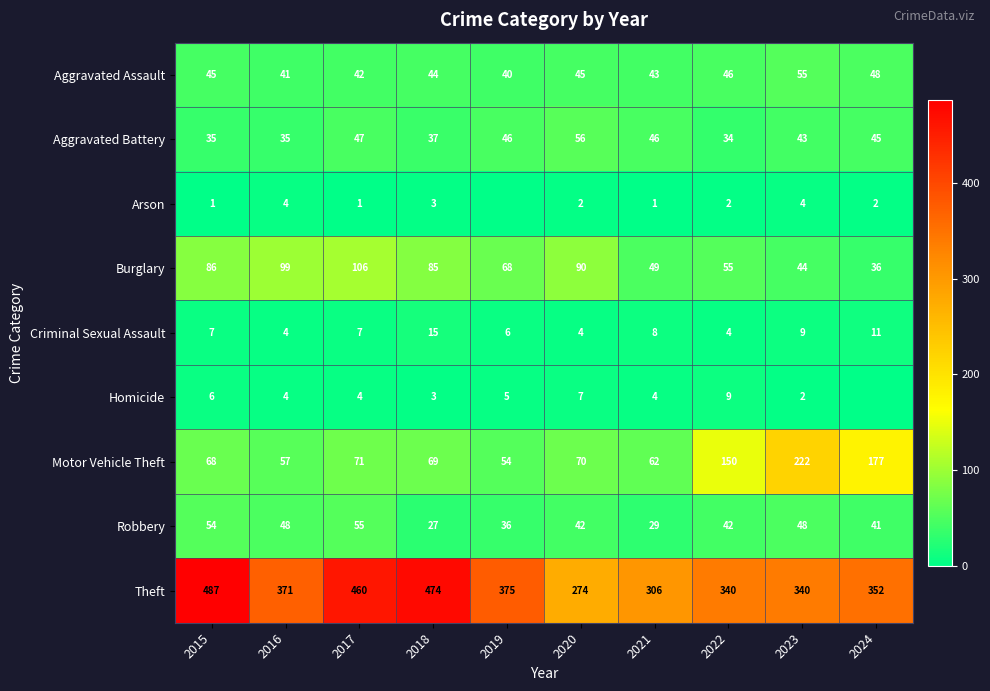

Is the value of Aggravated Battery at 2018 greater than the value of Burglary at 2020?

No